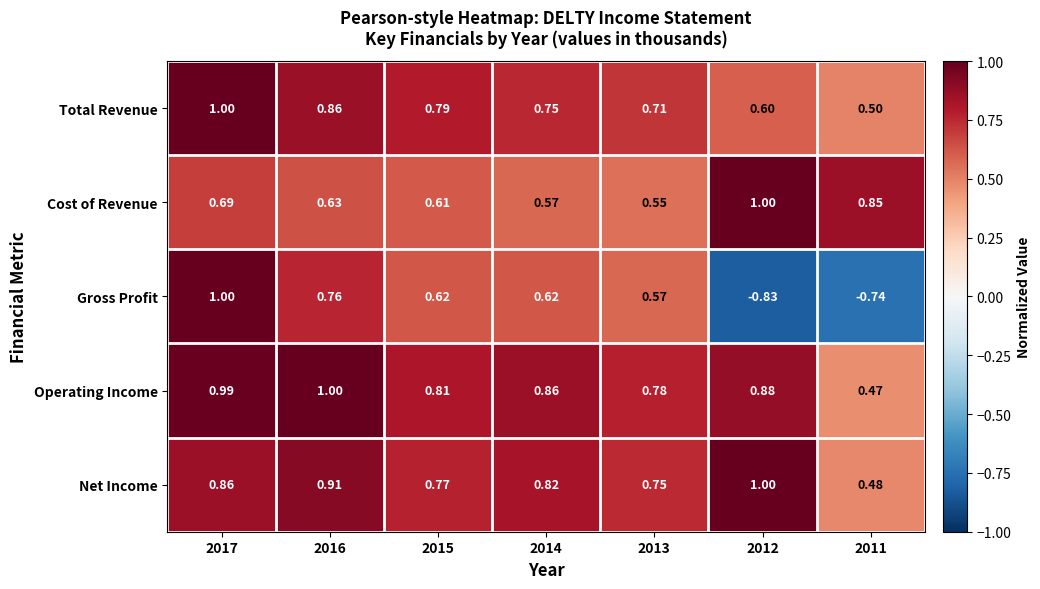

Which series has the largest total across all categories?

Operating Income